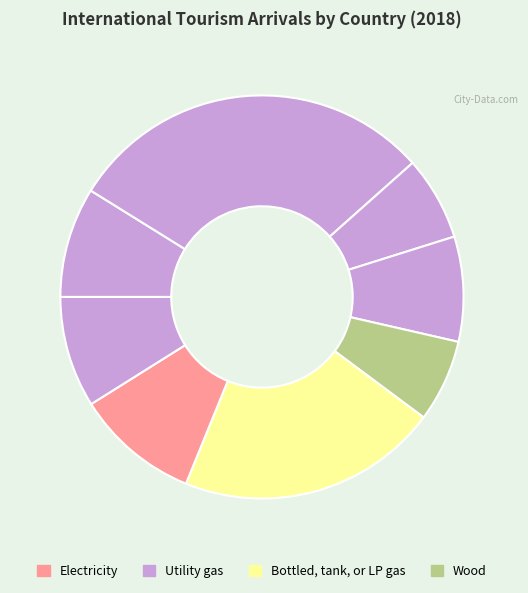

How many segments does this pie chart have?

8